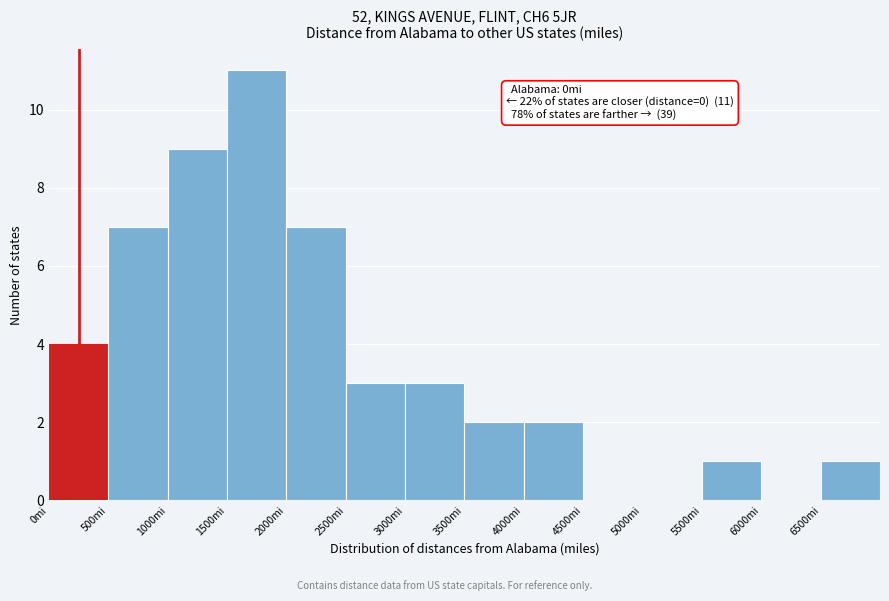

Which range on the x-axis has the tallest bar?

1500 to 2000